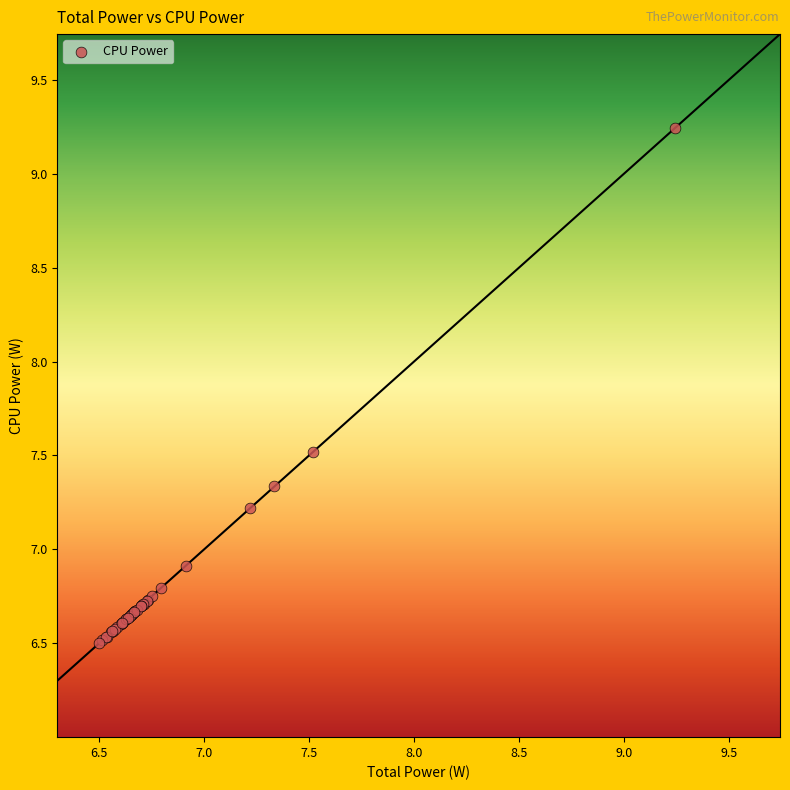

What Y value in the scatter plot is closest to 7?

6.9